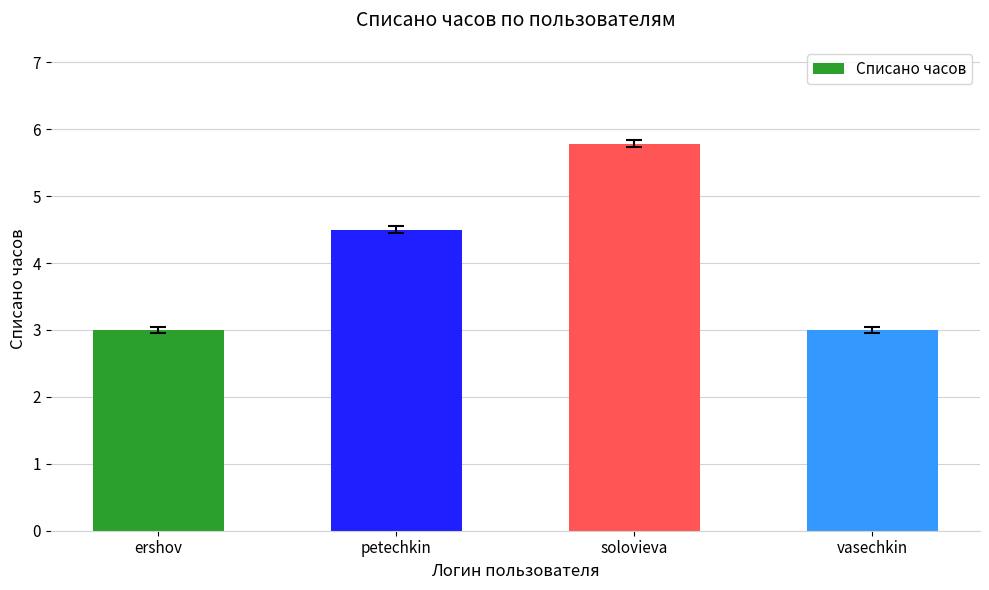

At which label does the data first exceed 4?

petechkin